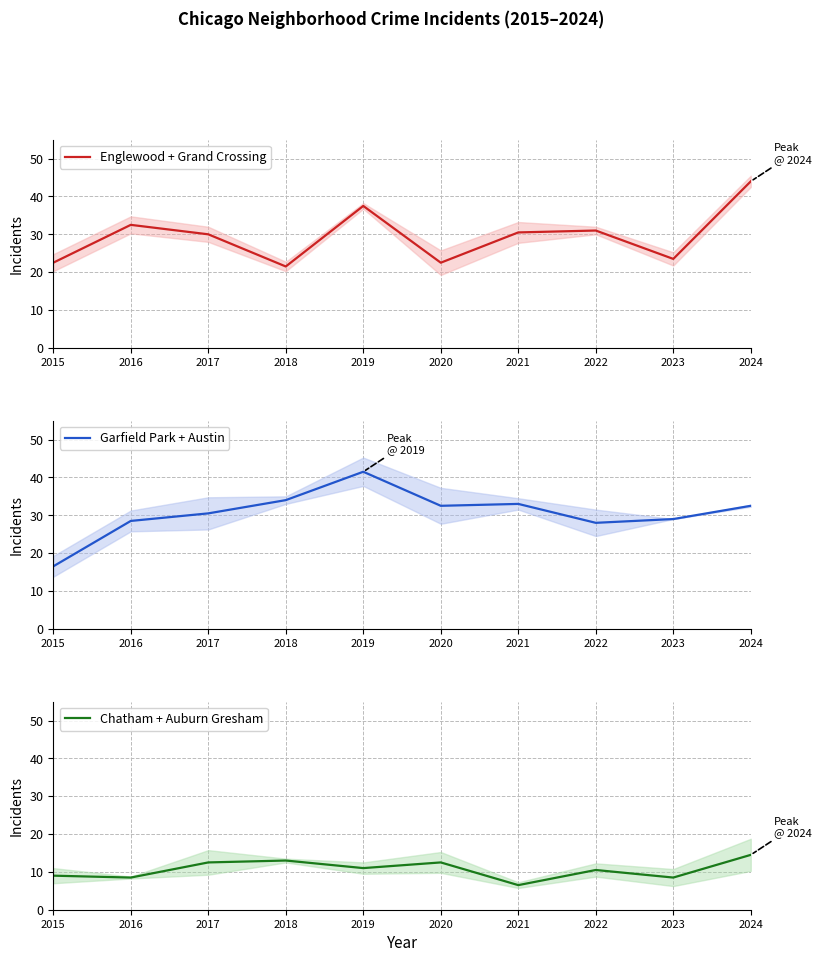

Between 2017 and 2018, which series saw the biggest shift?

Englewood + Grand Crossing